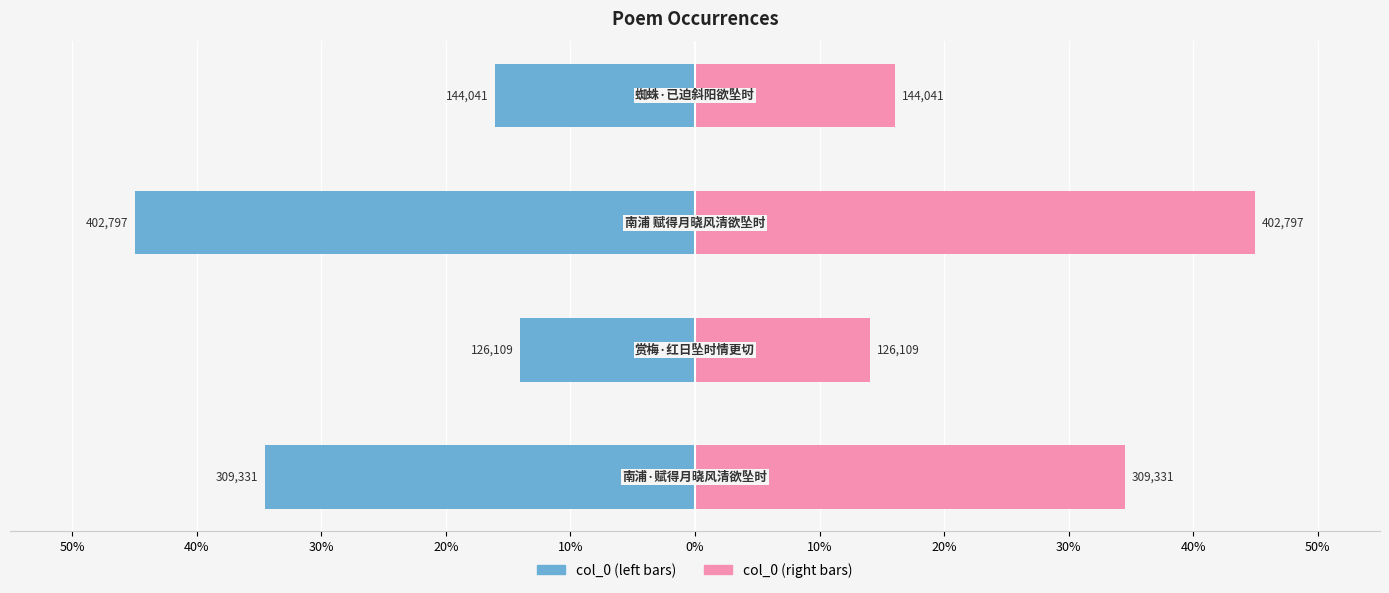

Are the bars horizontal?

Yes